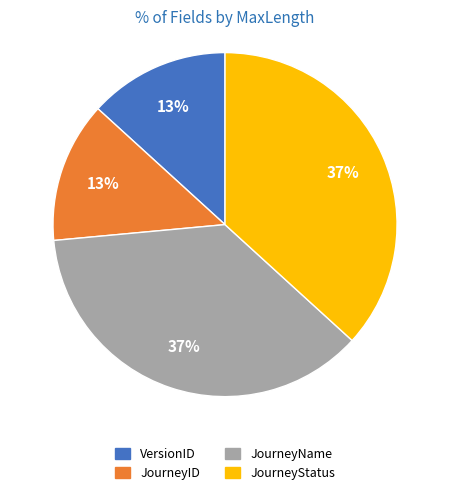

To the nearest percent, what is the difference between the JourneyID and JourneyStatus slice percentages?

24%